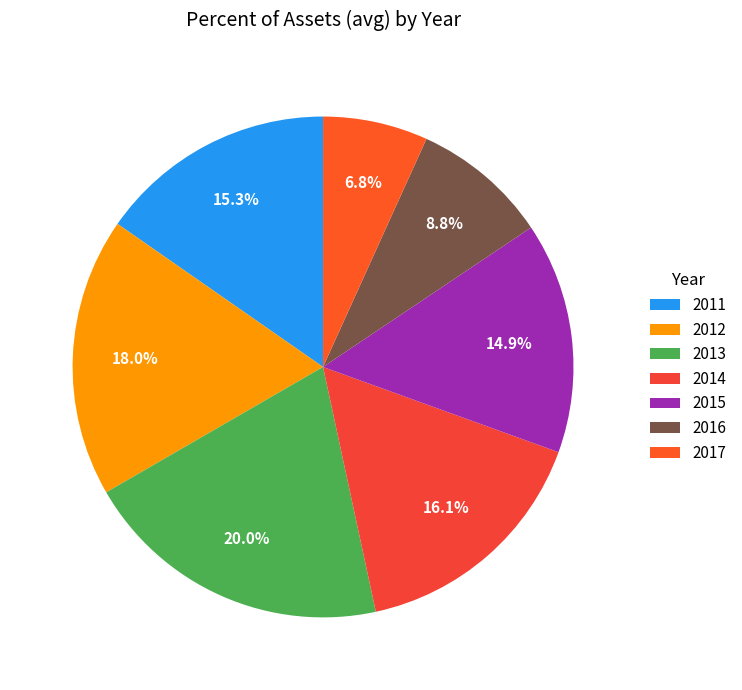

How many slices are in this pie chart?

7